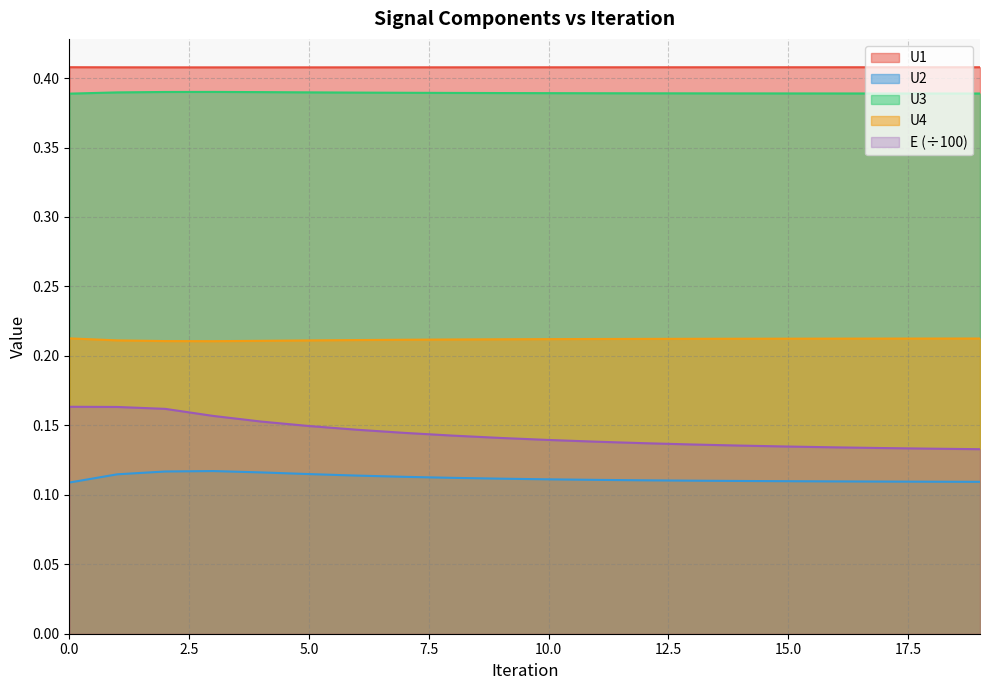

Where is U1 nearest to the value 0?

3